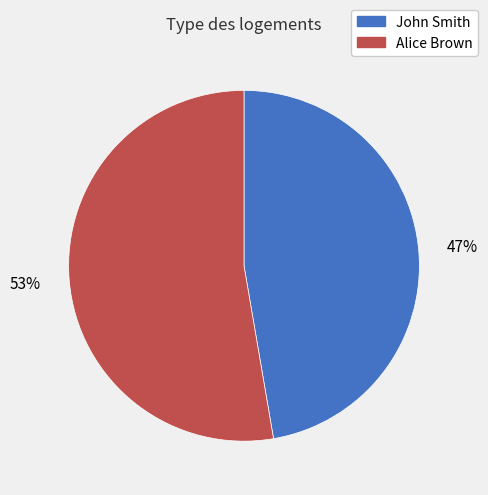

Count the number of slices in the pie.

2